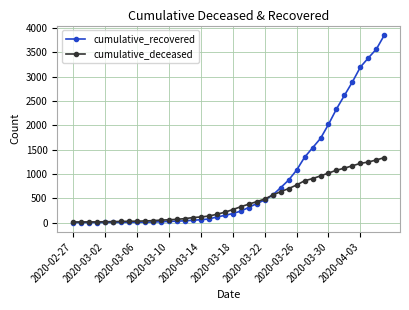

What is the difference between the second highest and second lowest values in the cumulative_deceased series?

1273